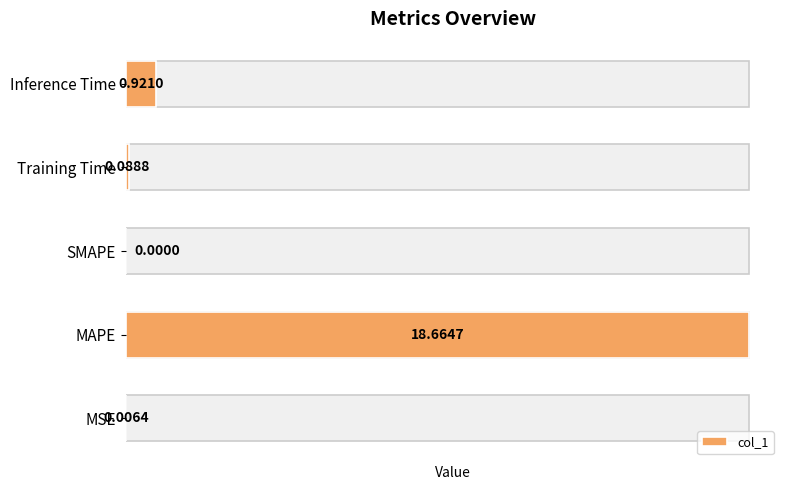

Are the bars horizontal?

Yes